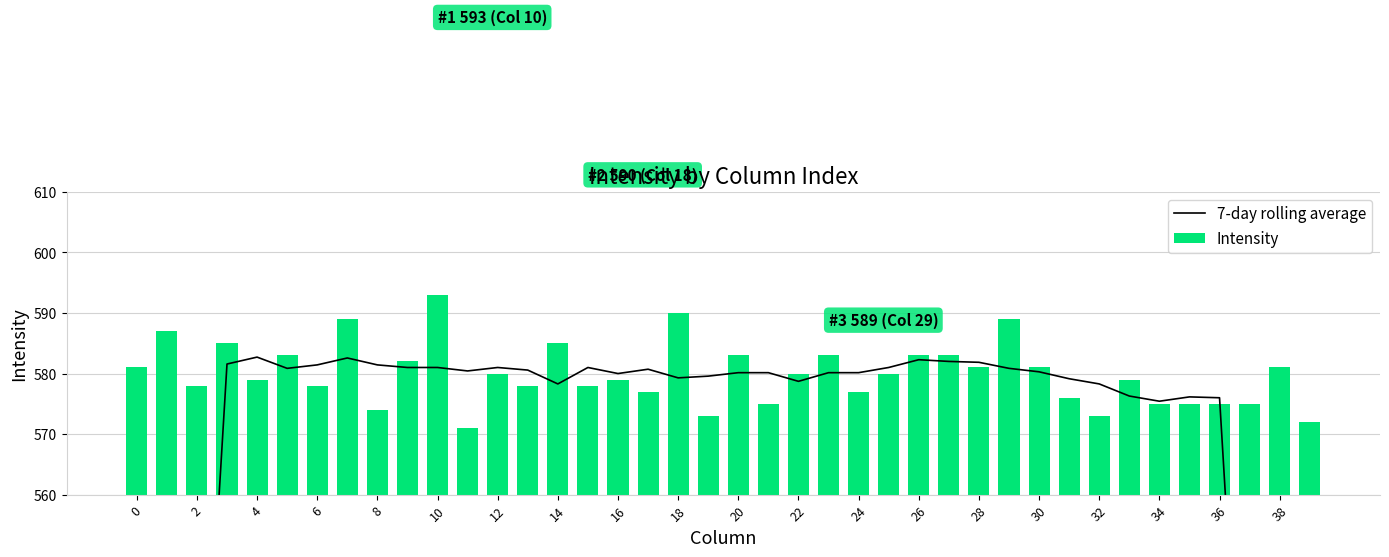

Rank the series by their average value, from highest to lowest.

Intensity, 7-day rolling average